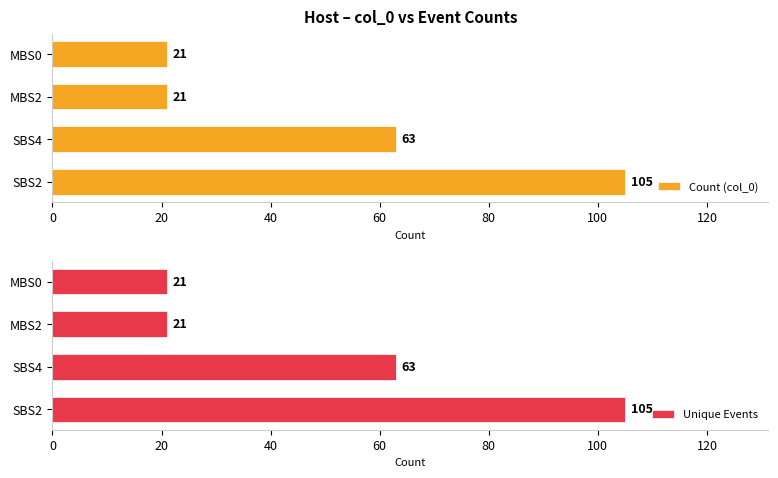

How many data points in Unique Events are above 63?

1